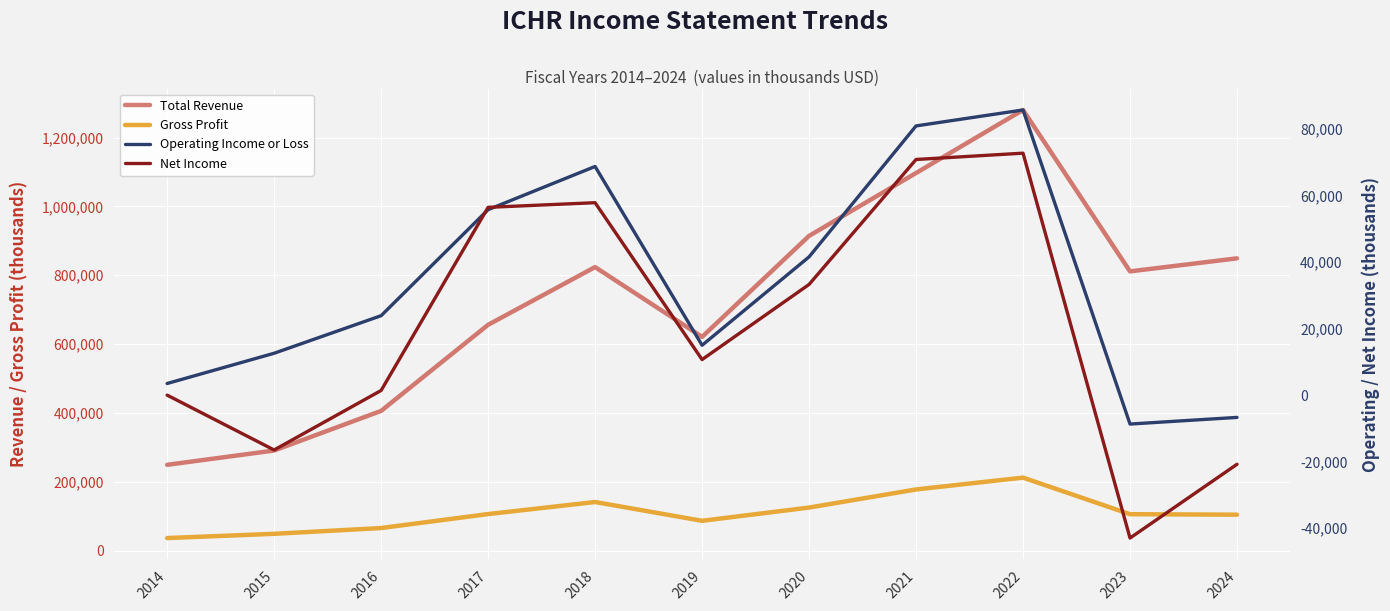

What are all the series names shown in the legend?

Total Revenue, Gross Profit, Operating Income or Loss, Net Income